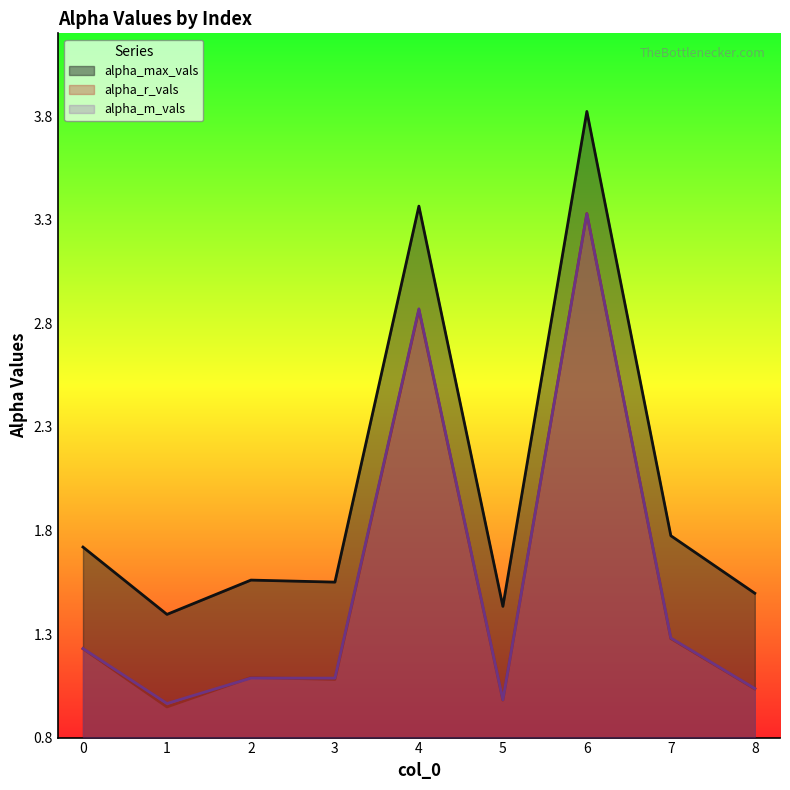

At 6, list the series in order from smallest to largest.

alpha_m_vals, alpha_r_vals, alpha_max_vals